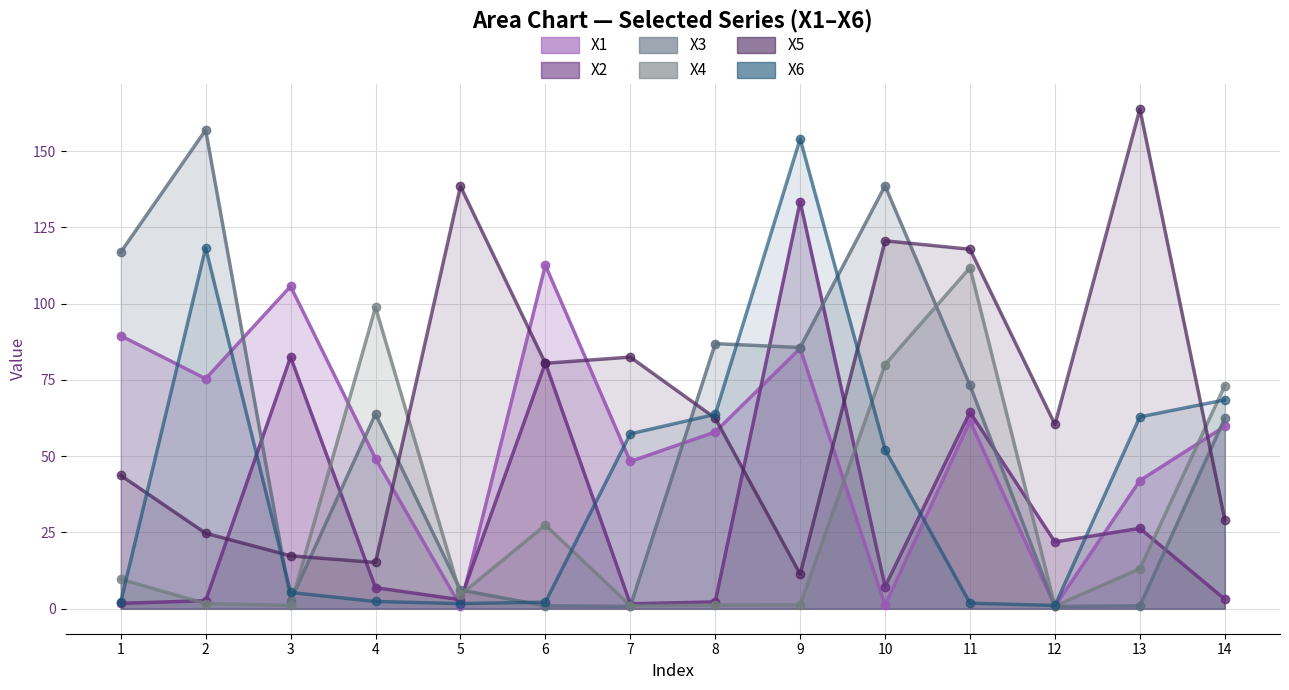

Where is the first local maximum for X2 line?

3